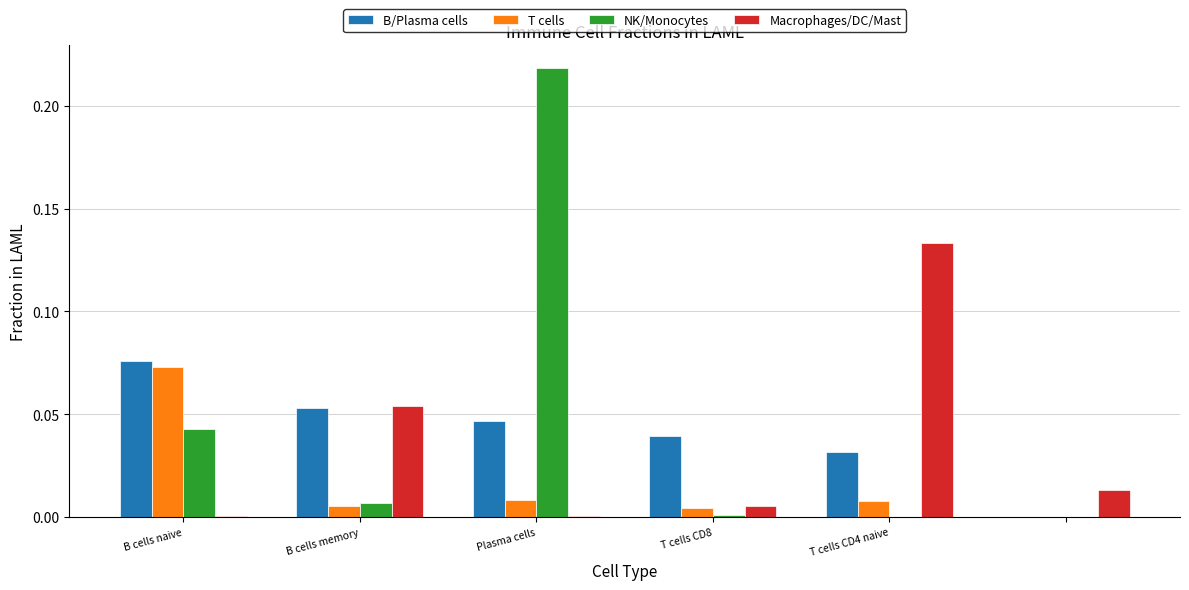

How many series are shown in this chart?

4